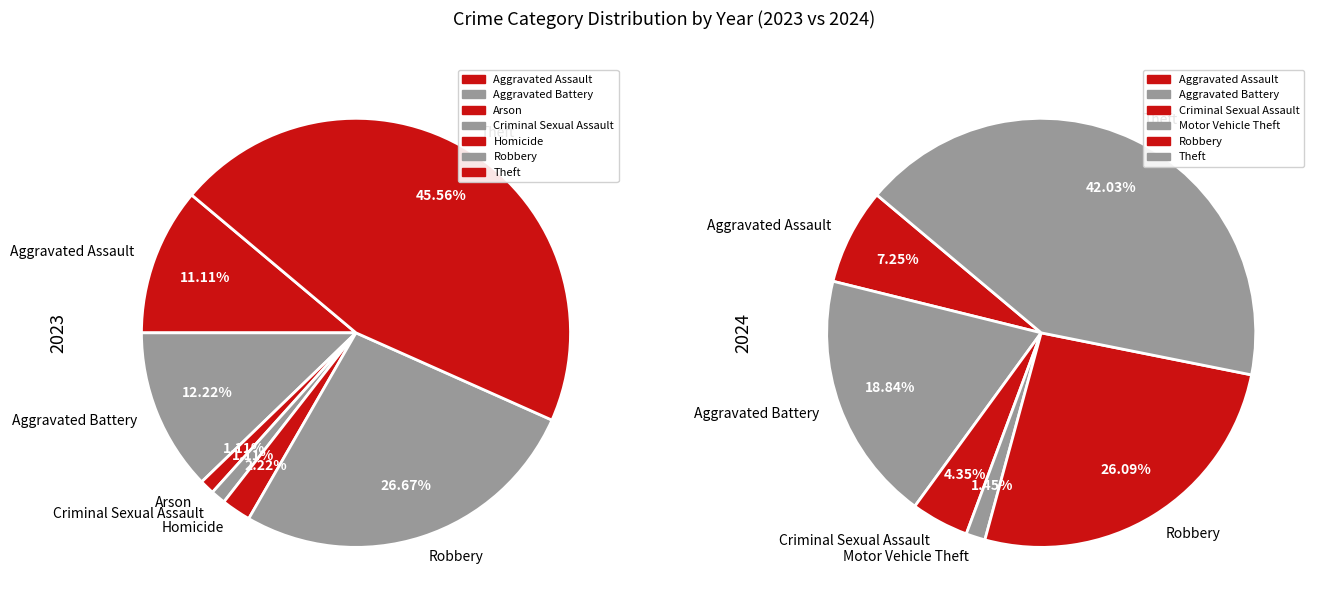

Is it true that 5 is 1% of the pie?

False